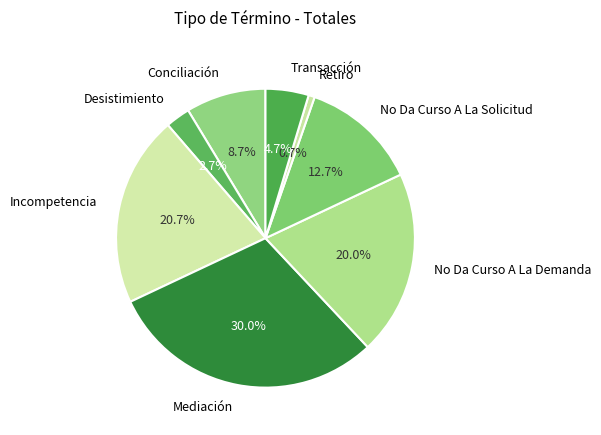

Count the number of slices in the pie.

8